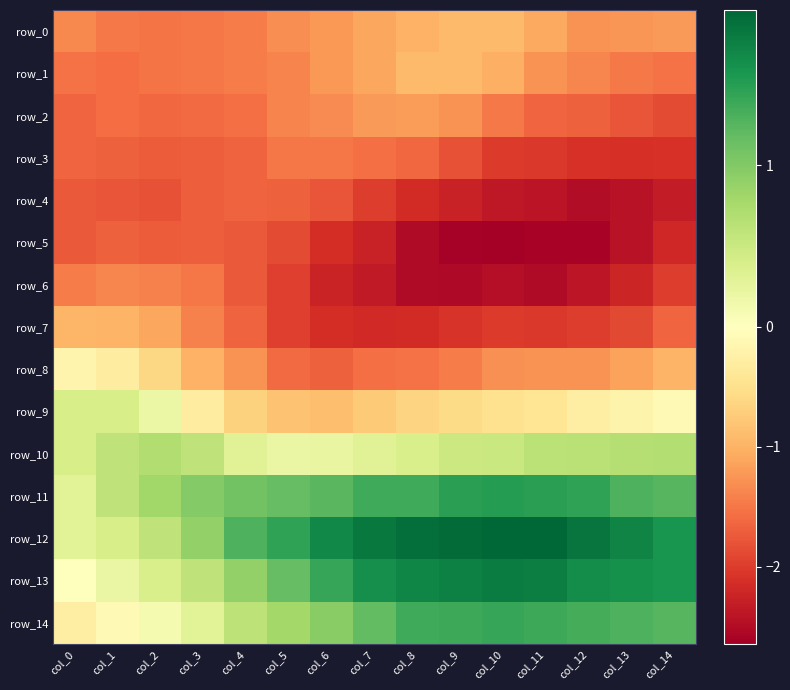

What is the difference between the maximum and minimum values in the row_2 series?

0.7